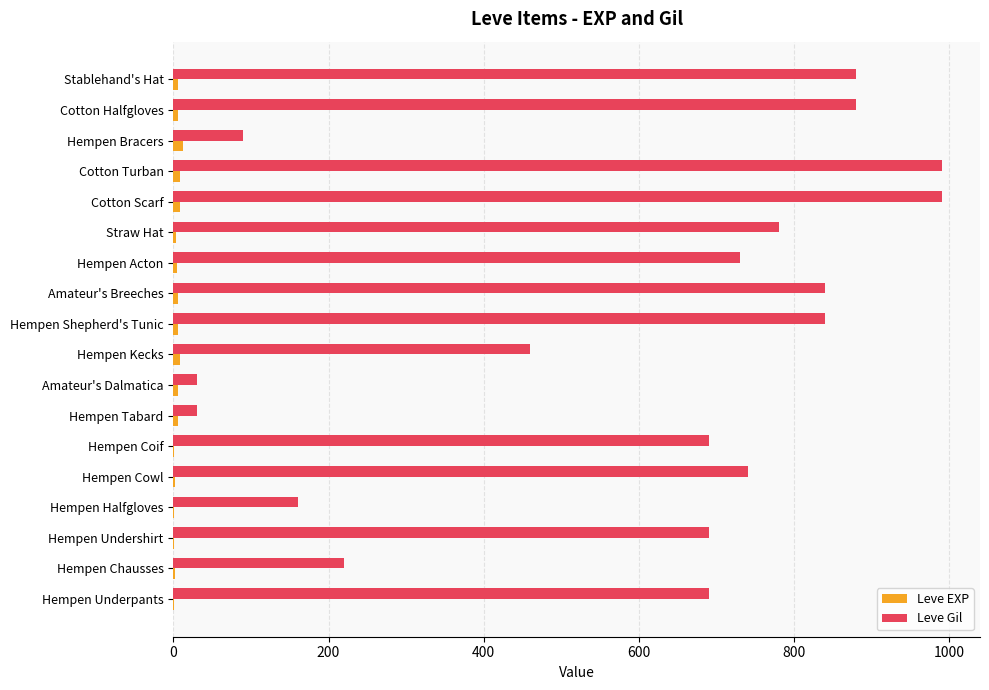

What is the average value of the Leve Gil series?

596